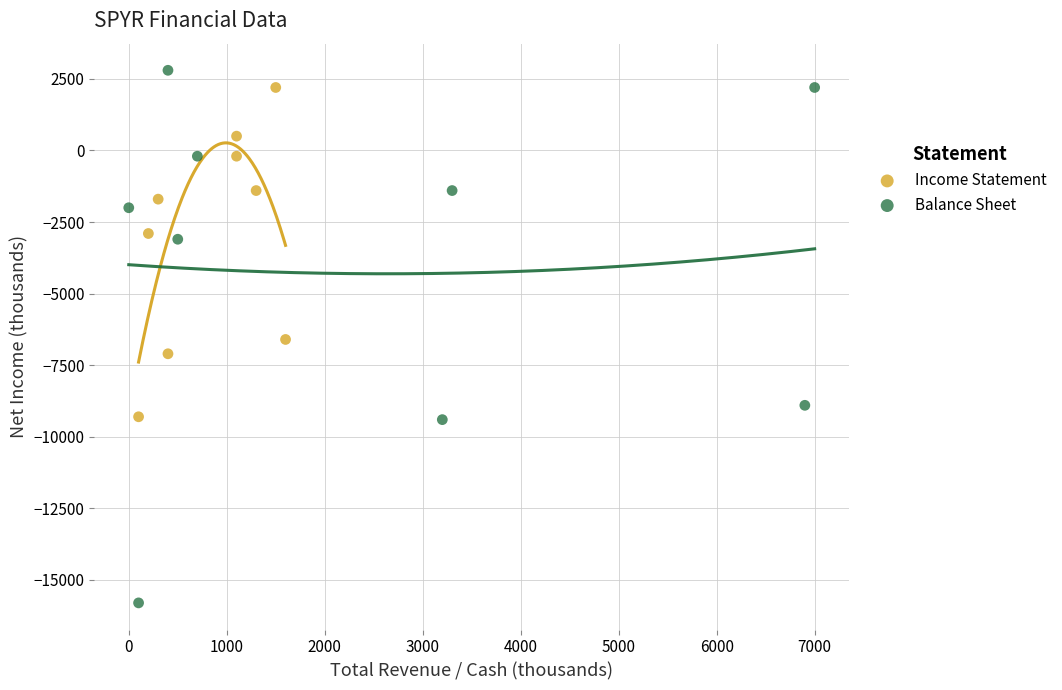

Which series reaches the minimum Y coordinate?

Balance Sheet